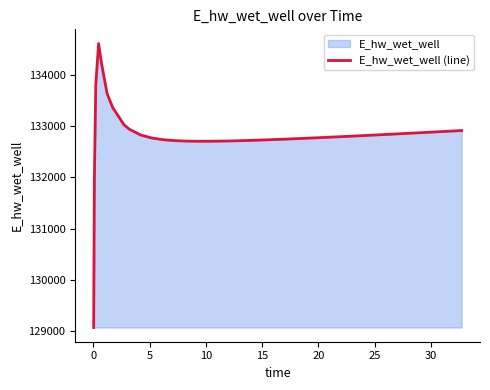

True or false: the data has more than 0 interior local peaks.

True